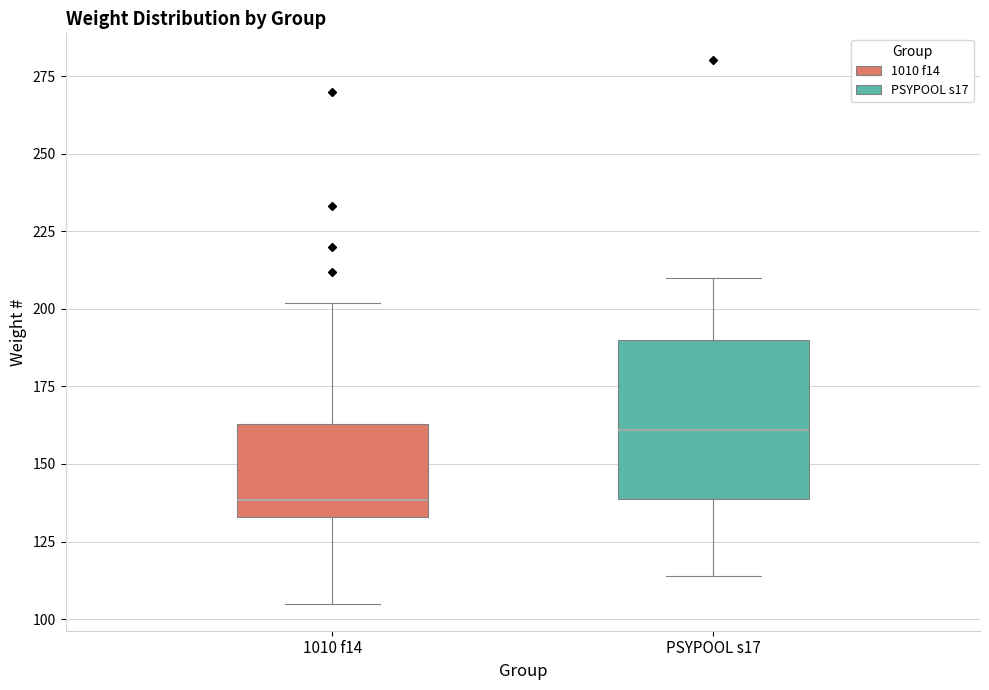

Comparing the boxes themselves (not the whiskers), which one is the tallest?

PSYPOOL s17